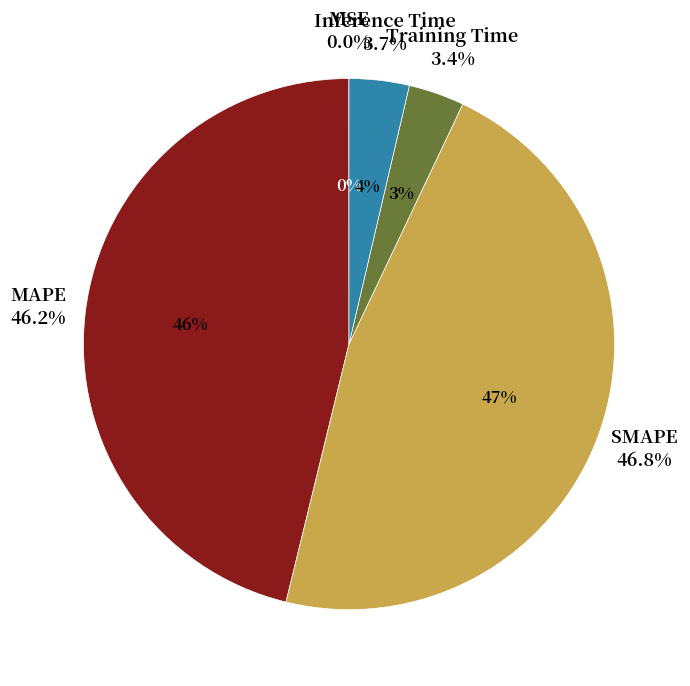

To the nearest percent, what is the average slice percentage?

20%